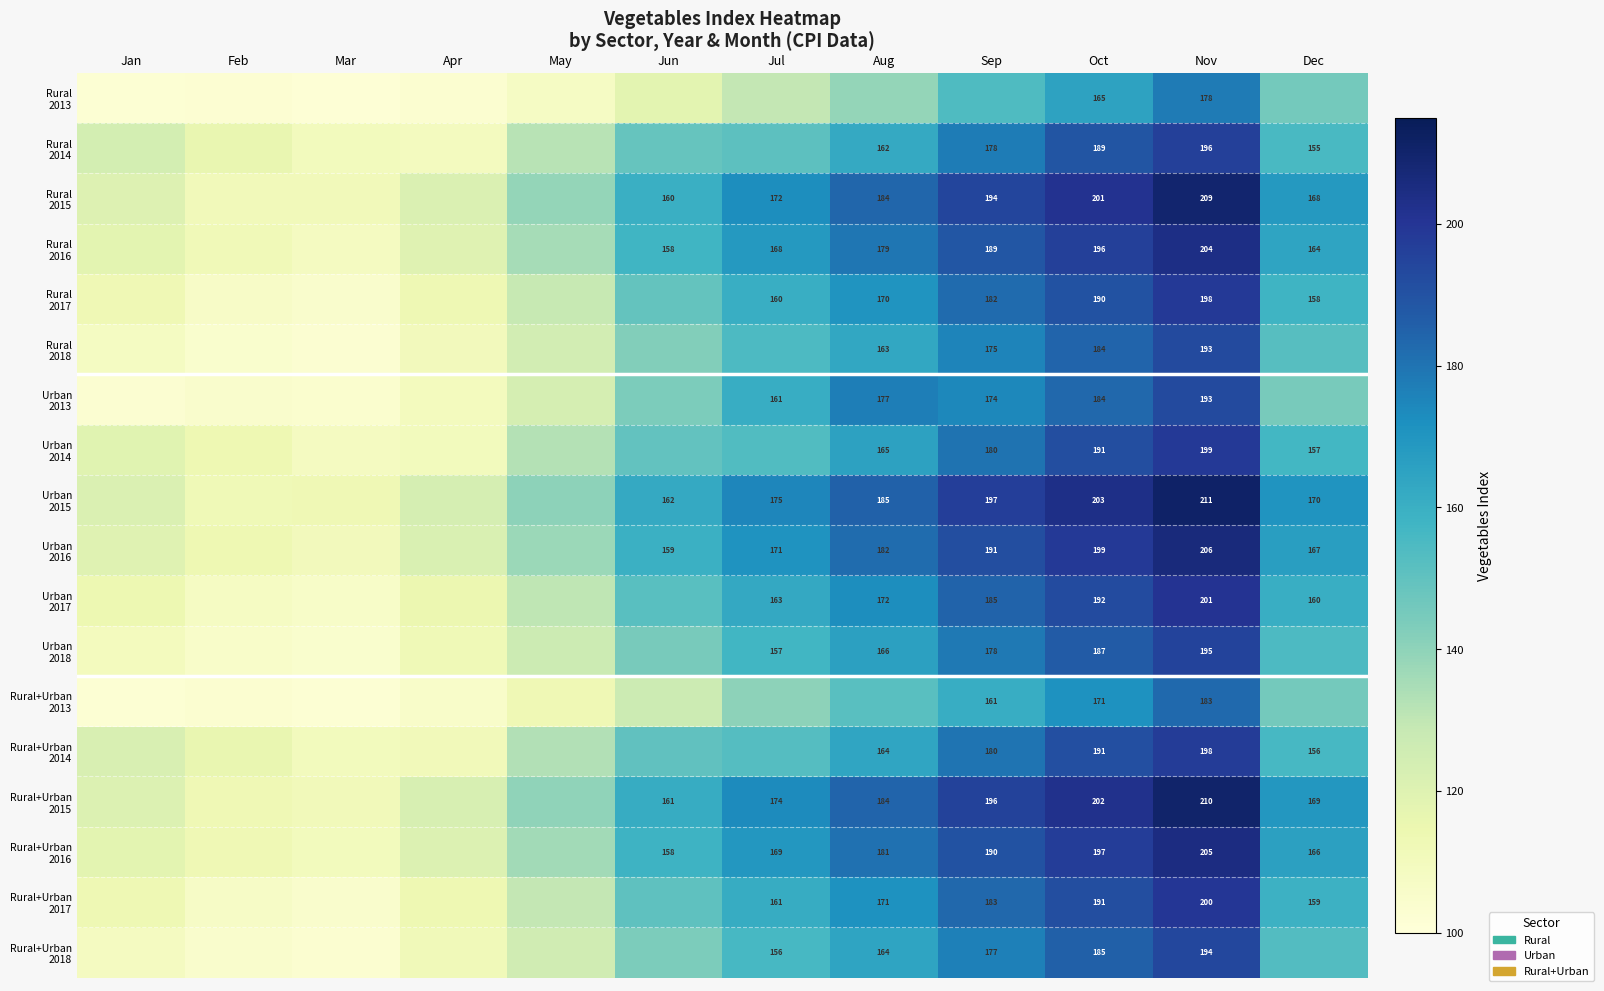

What is the difference between the highest and lowest values at Nov?

33.0